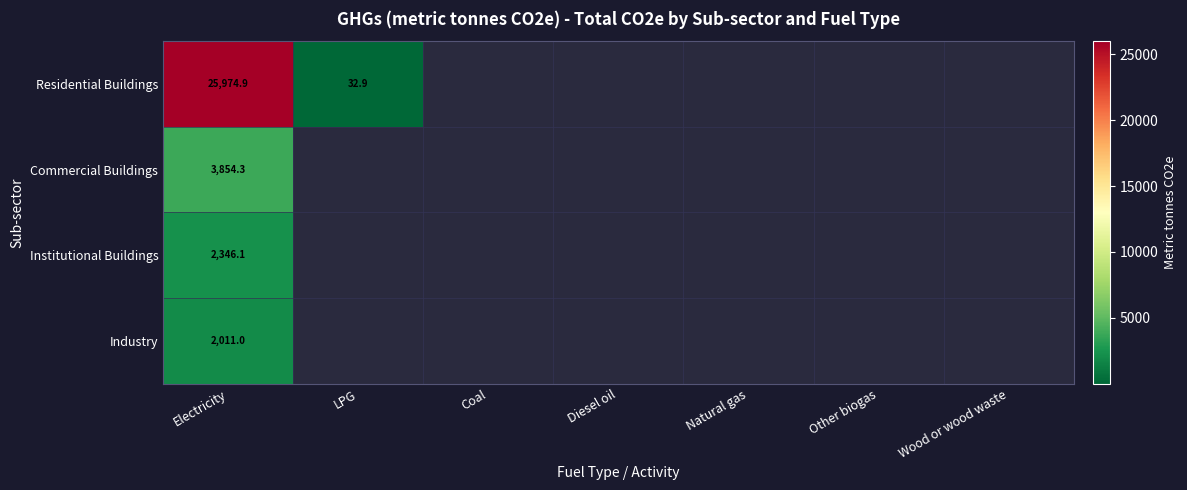

True or false: Commercial Buildings has a value of 3854.3 at Electricity.

True